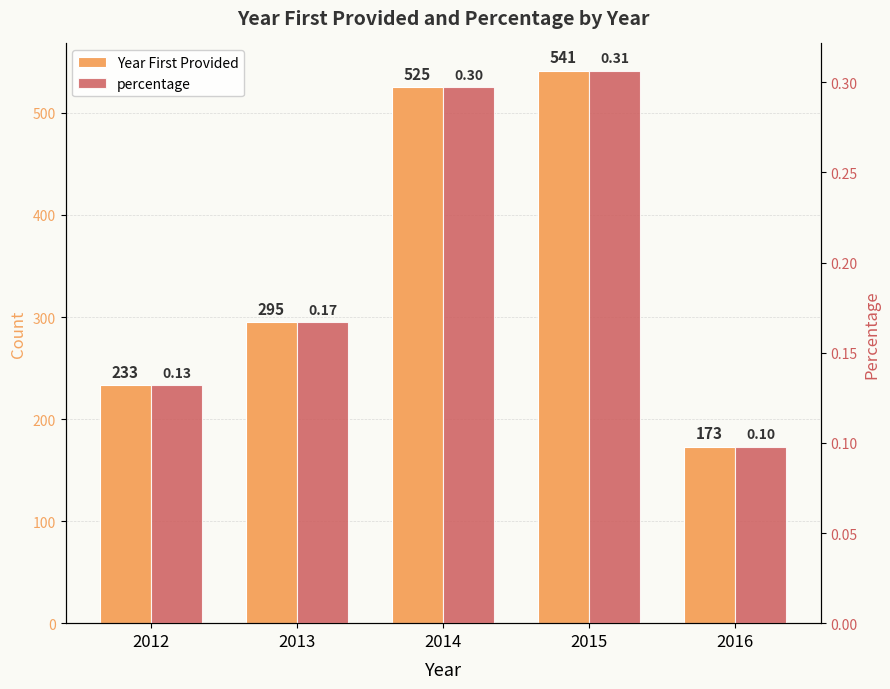

Is it true that percentage equals 0.3 at 2015?

True